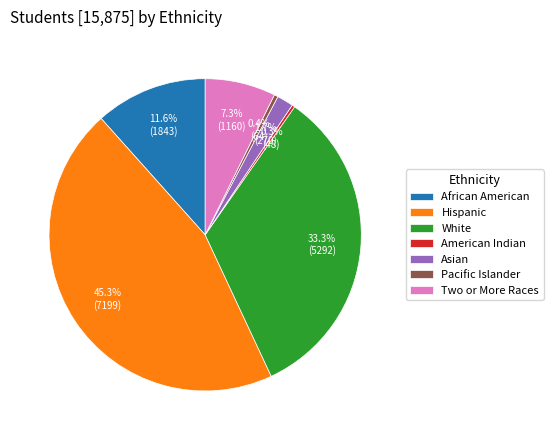

Does Two or More Races account for over 50% of the chart?

No